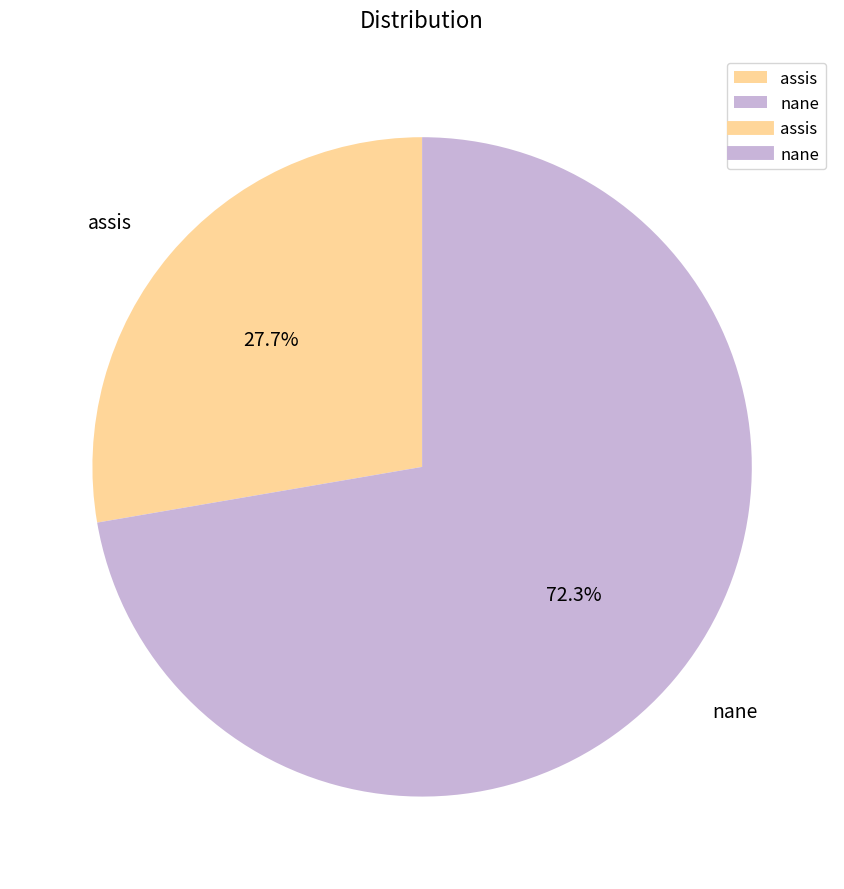

To the nearest percent, what is the combined percentage of assis and nane?

100%